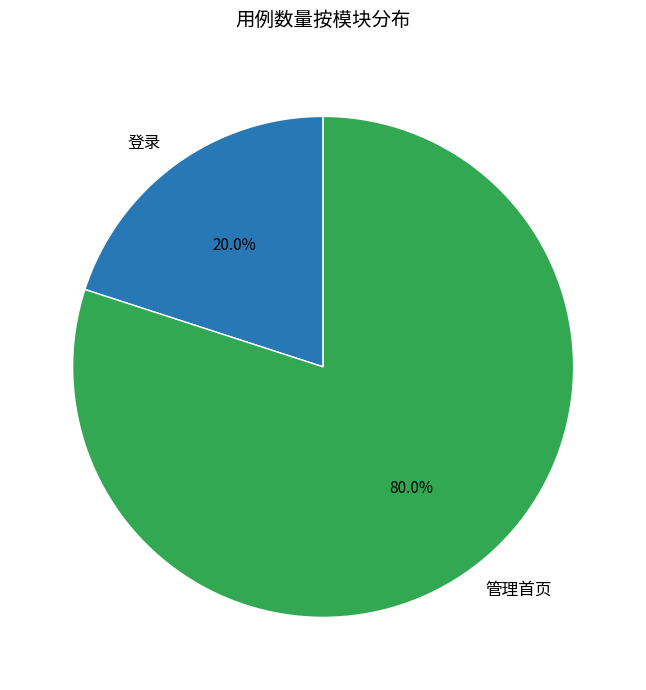

To the nearest percent, what is the average slice percentage?

50%